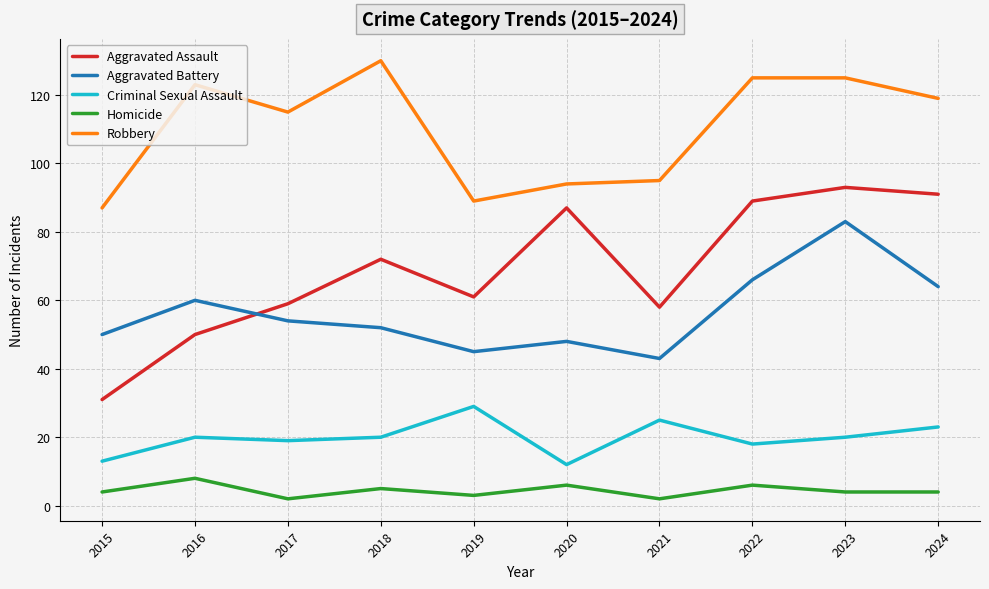

Where does the Robbery series first go above 119?

2016